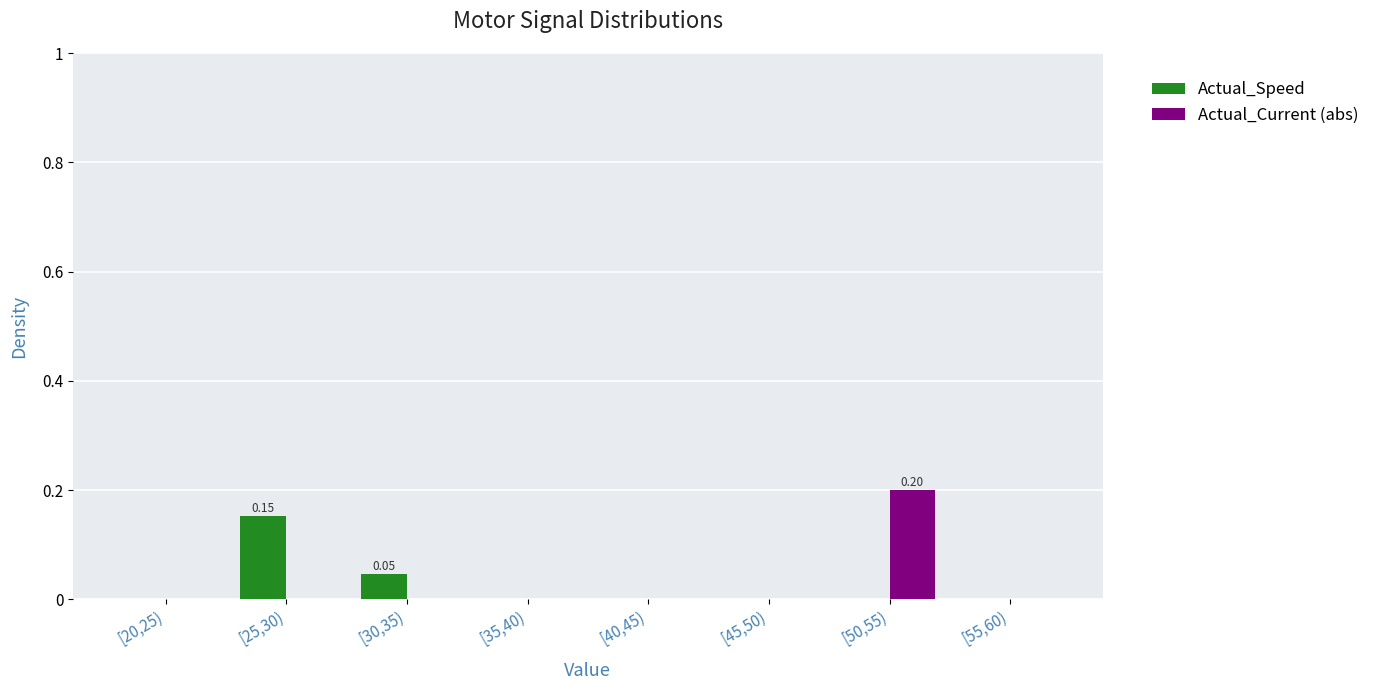

At which category is the sum across all series the highest?

[50,55)